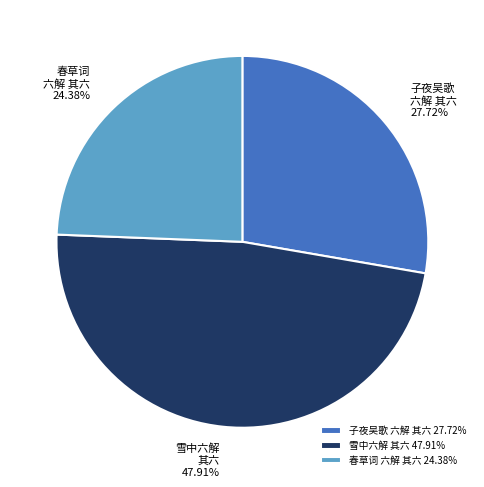

What is the largest slice in the pie chart?

雪中六解 其六 47.91%